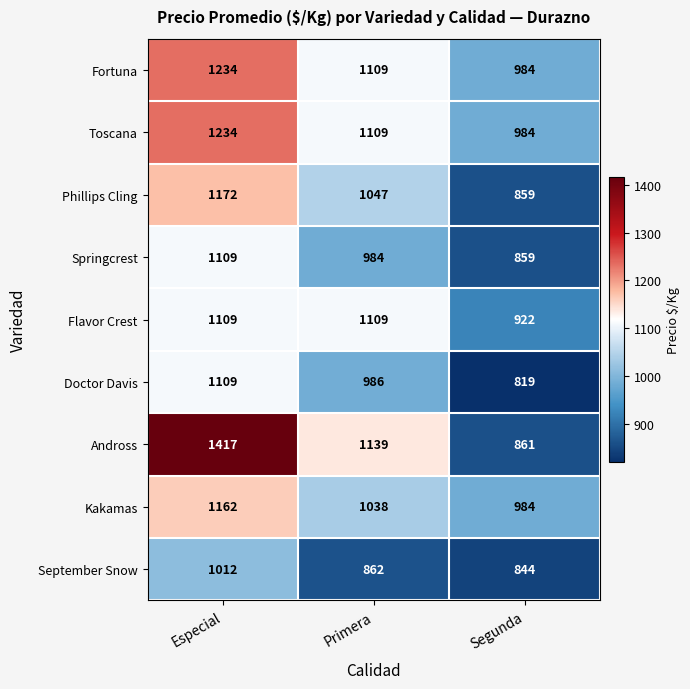

True or false: Toscana has a value of 1109 at Primera.

True